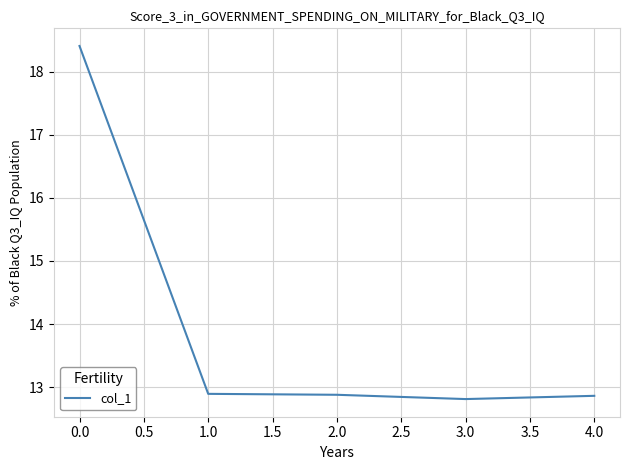

What is the difference between the second highest and minimum values?

0.1